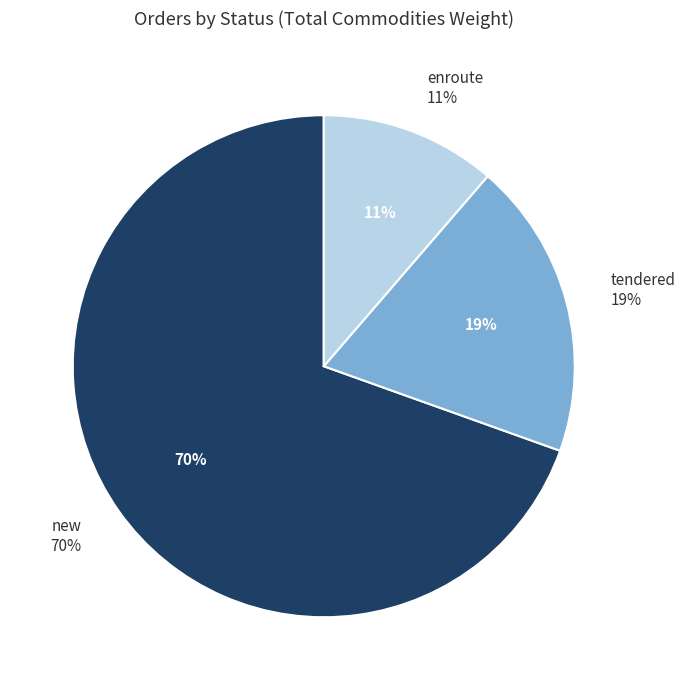

What is the largest slice in the pie chart?

new